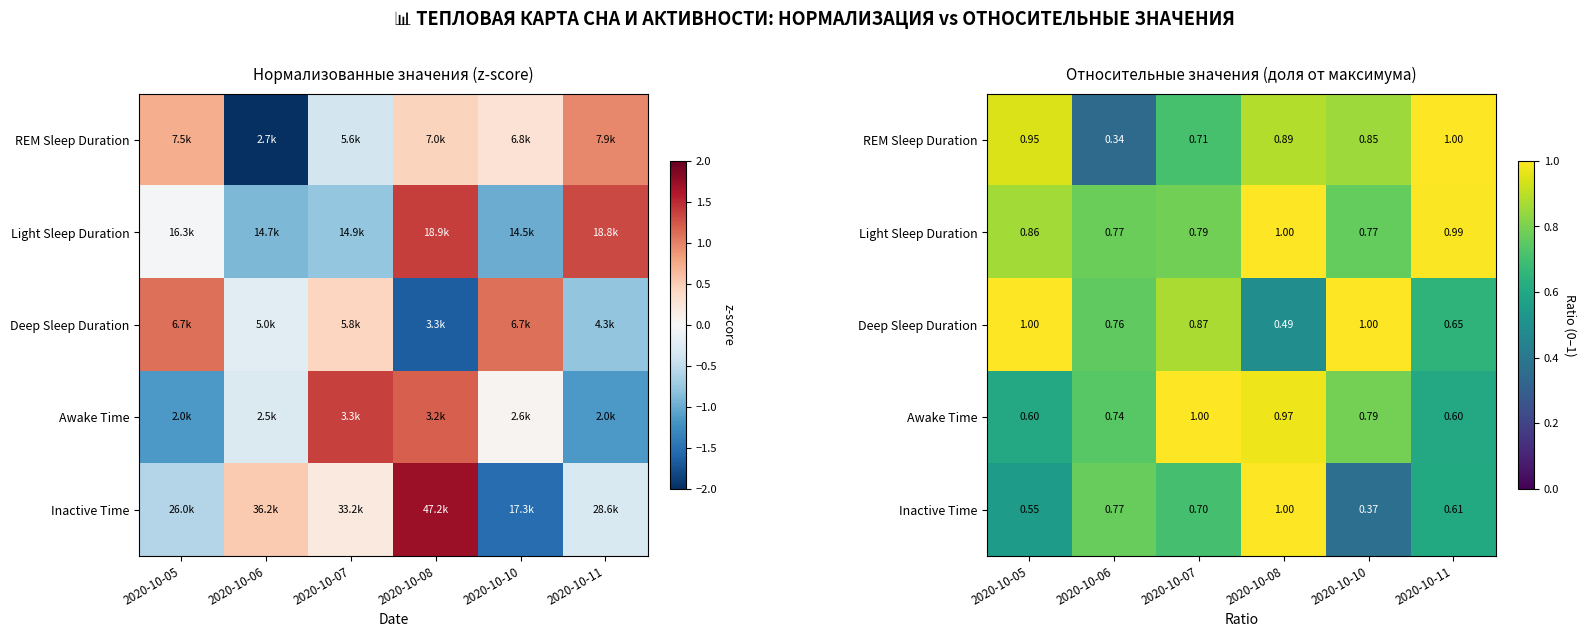

What is the difference between the second highest and minimum values in the REM Sleep Duration series?

0.6